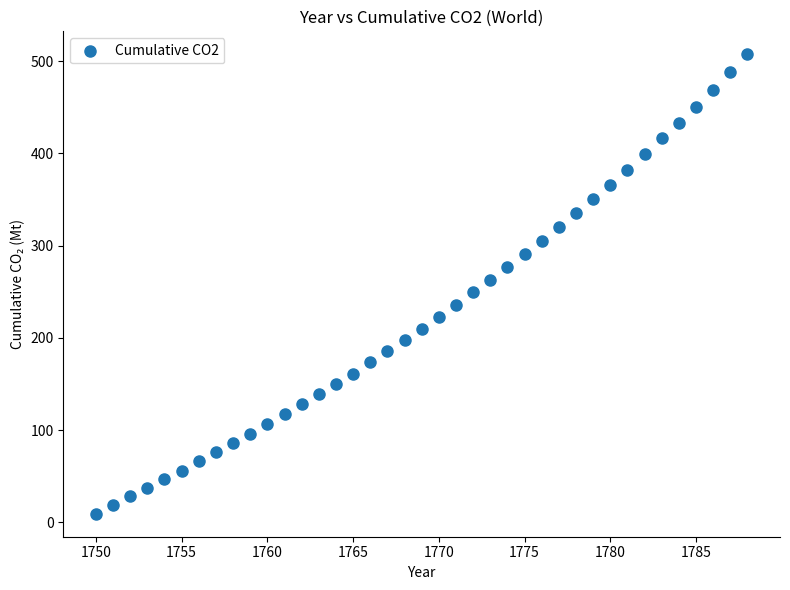

What is the range of X values (max minus min)?

38.0